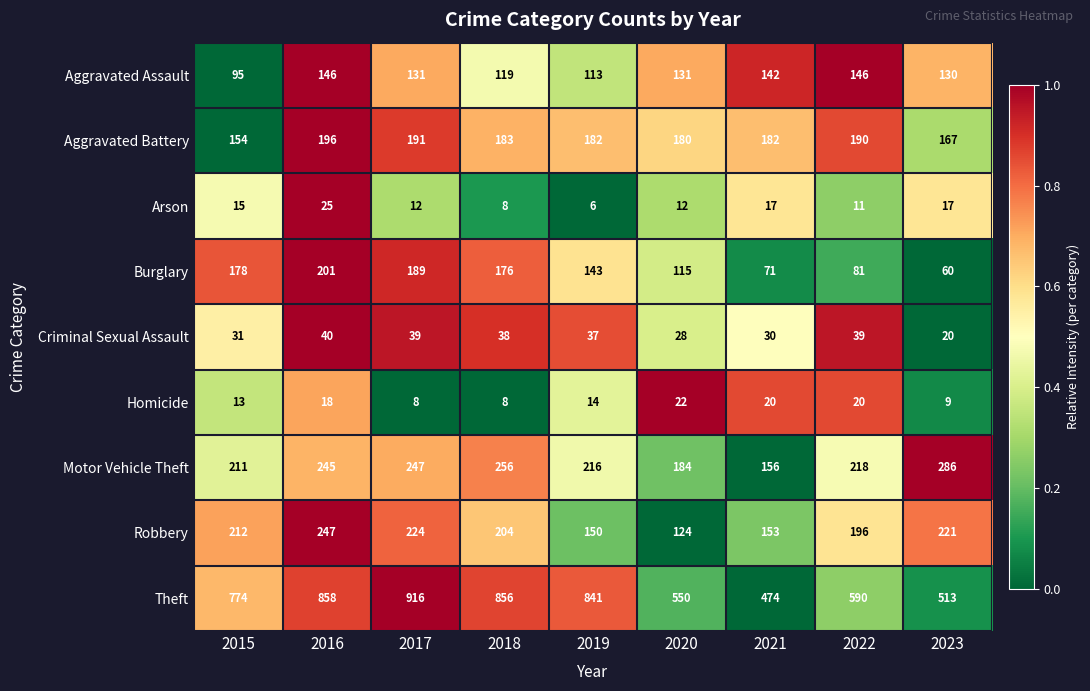

Which series has the largest range (max minus min)?

Theft